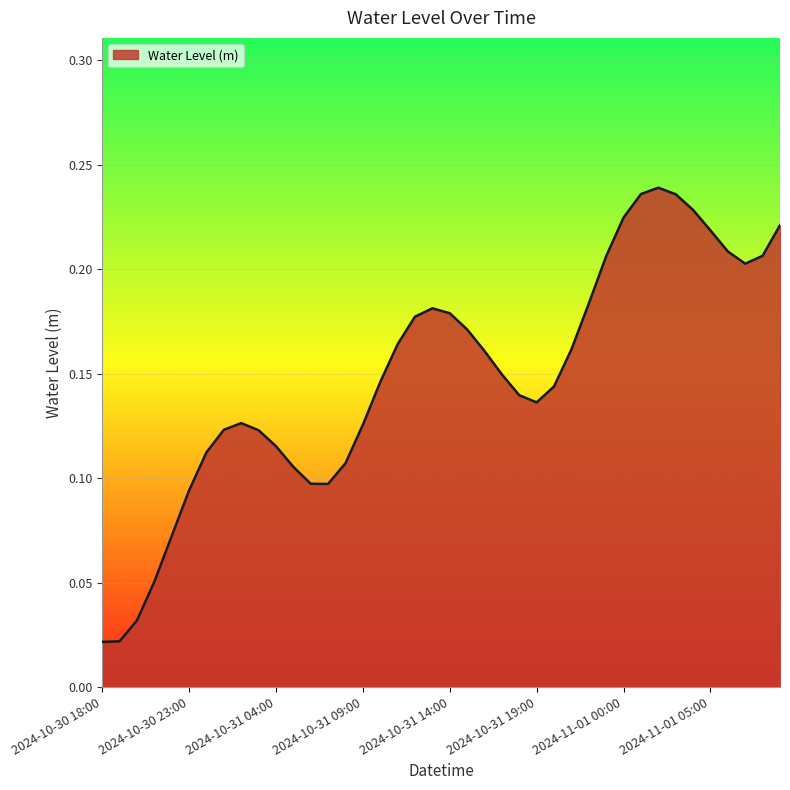

How many lines are shown in the chart?

1